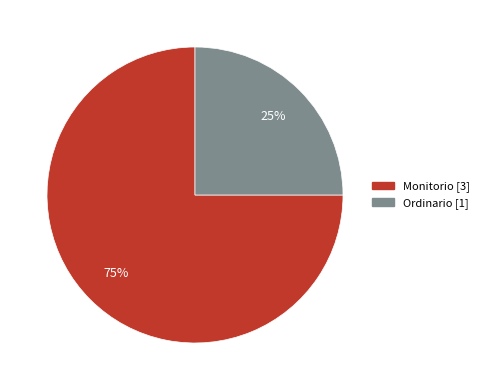

Is the sum of Monitorio and Ordinario greater than half?

Yes